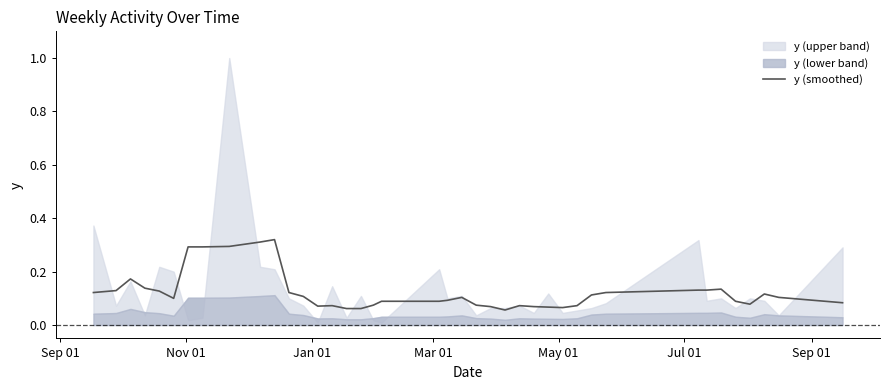

How many lines are shown in the chart?

1